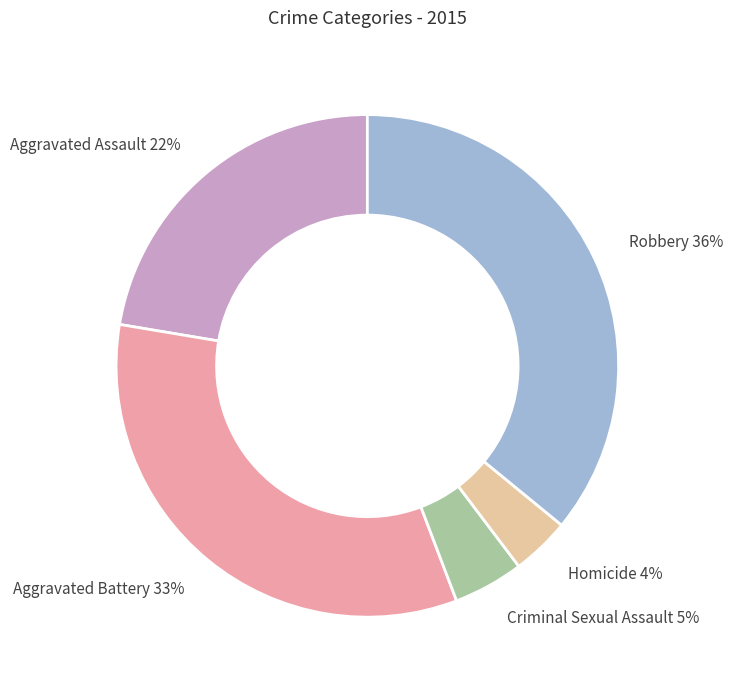

To the nearest percent, what portion does Robbery represent?

36%